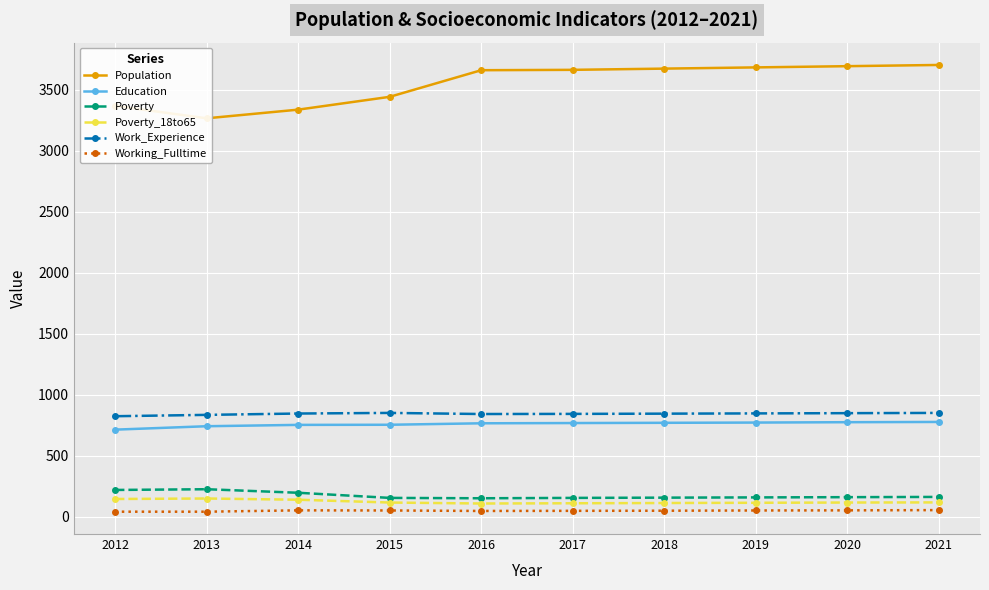

At how many categories does at least one series exceed 2739?

10